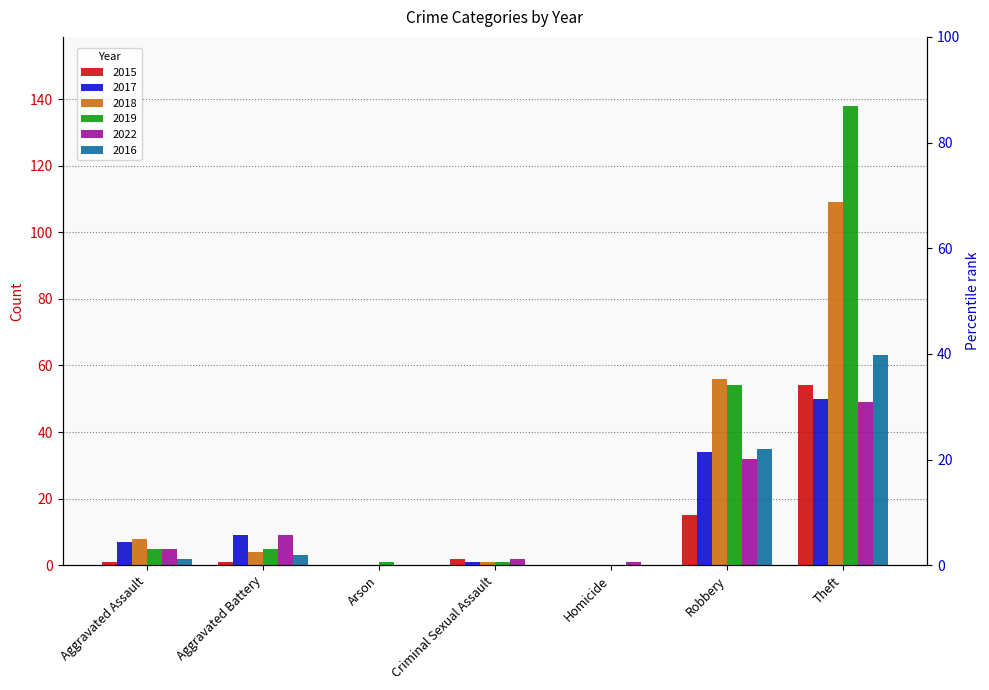

How many bars are there in total?

42